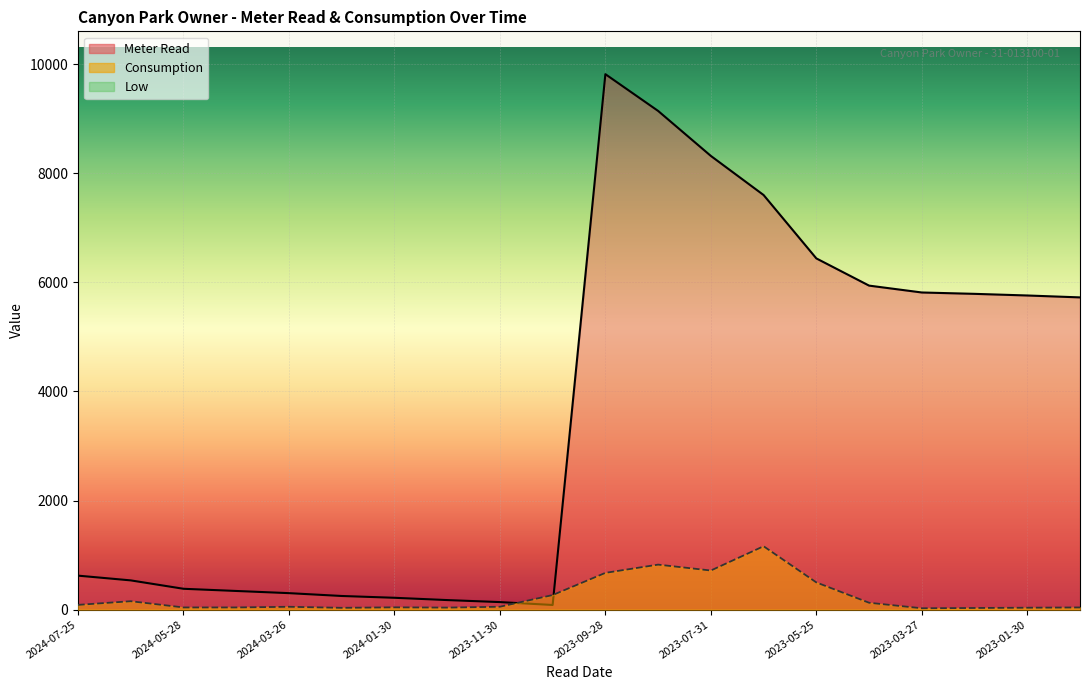

At 2023-08-28, list the series in order from smallest to largest.

Consumption, Meter Read